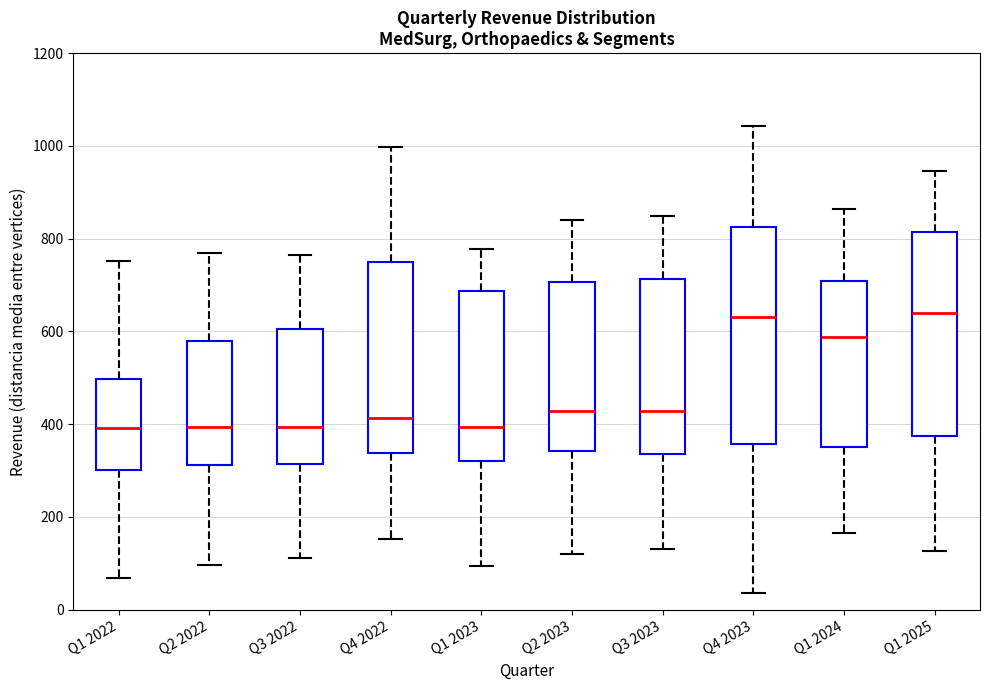

Where is the upper edge of the box for Q2 2022 on the y-axis? The values are not printed on the chart, so give them approximately, as read against the axis.

580